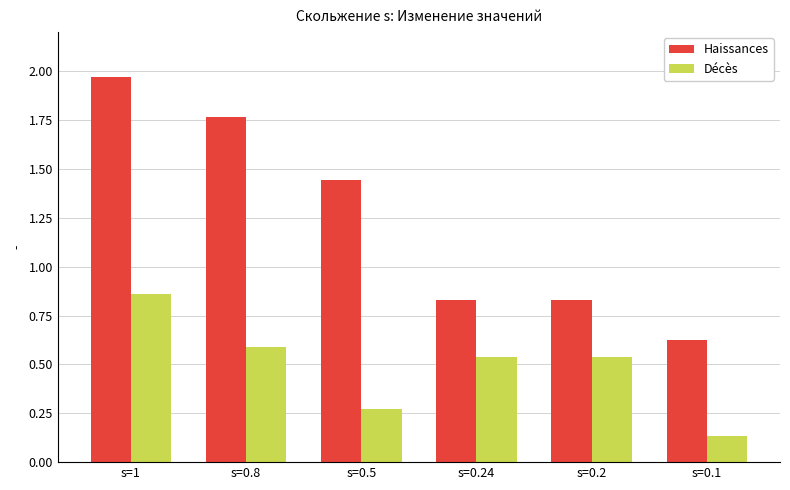

Which series has the largest range (max minus min)?

Наissances